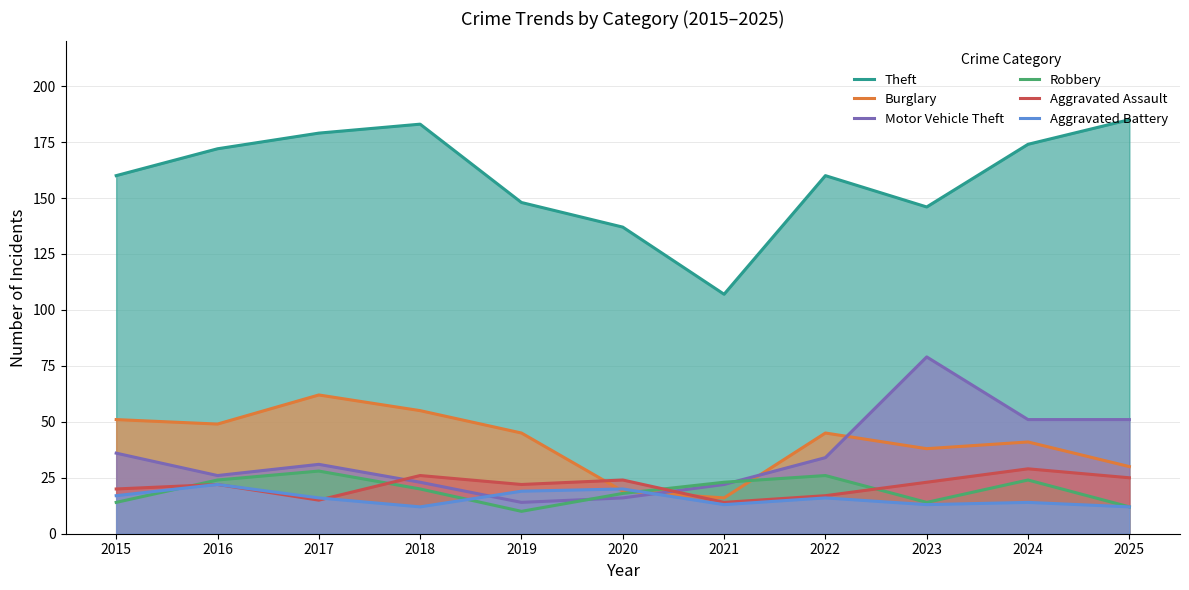

What is the value of the Aggravated Assault point at the 5th from the left?

22